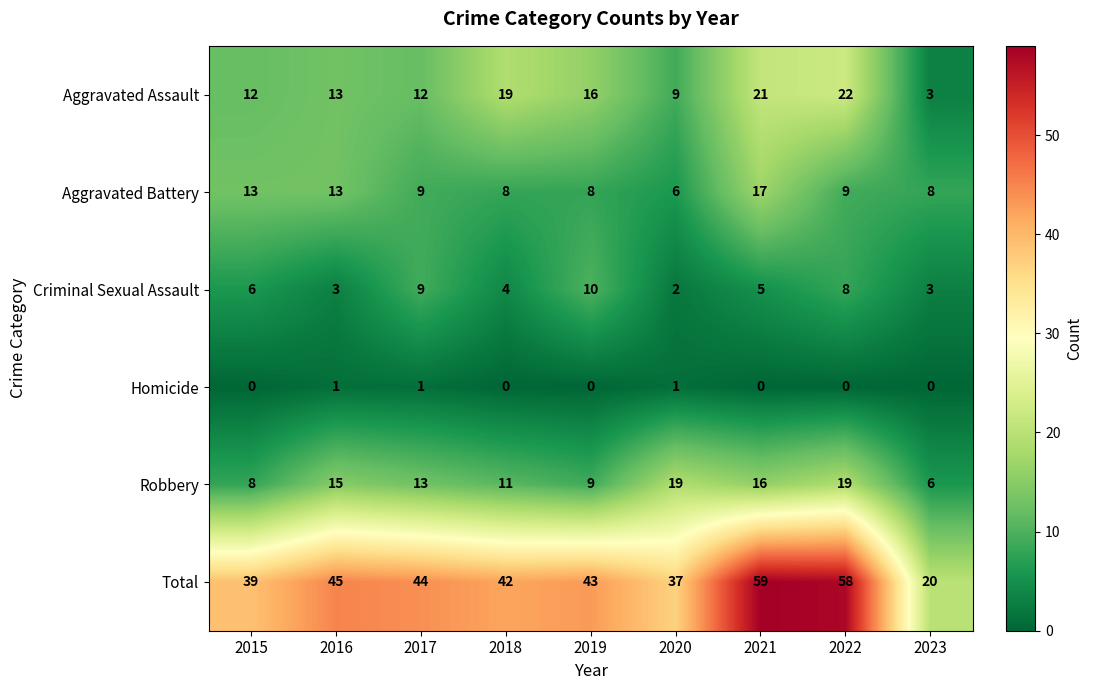

What is the total value across all series at 2016?

90